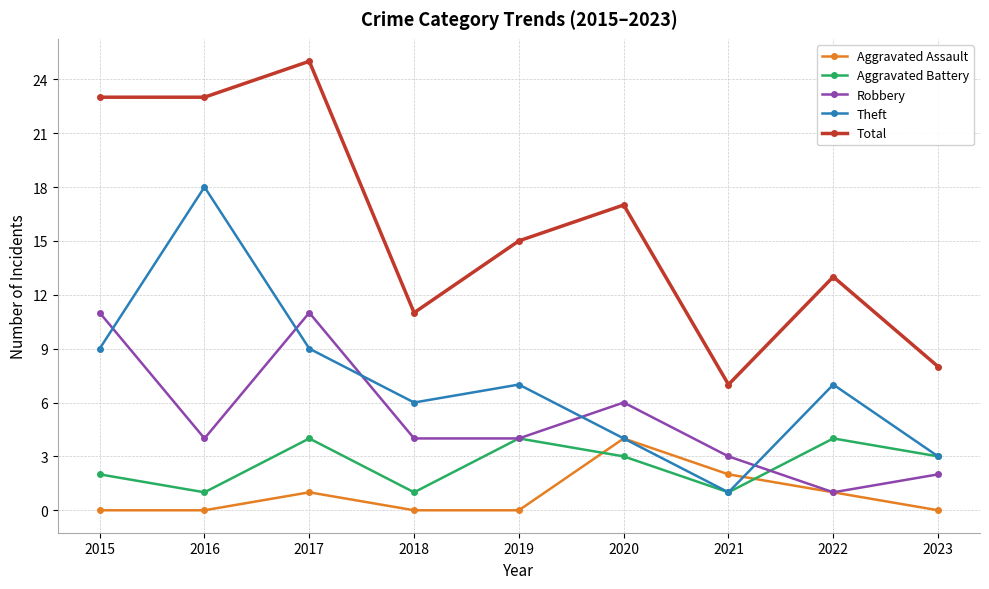

Where is the first local minimum for Aggravated Battery?

2016